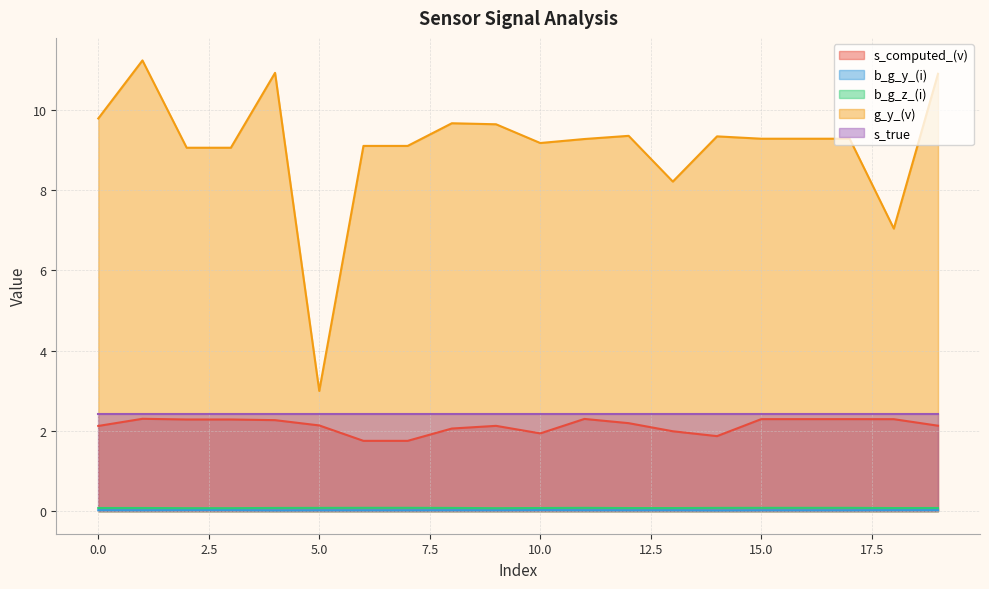

At which label is b_g_z_(i) closest to 0?

9